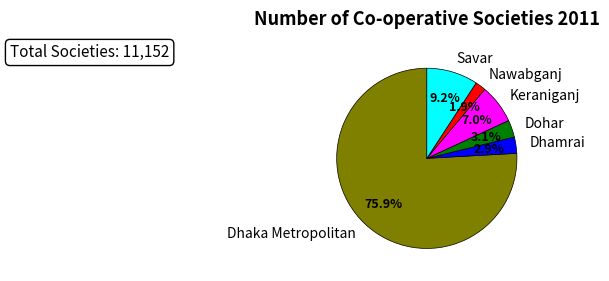

Combined, what portion of the pie is Dhaka Metropolitan and Savar?

85.1%